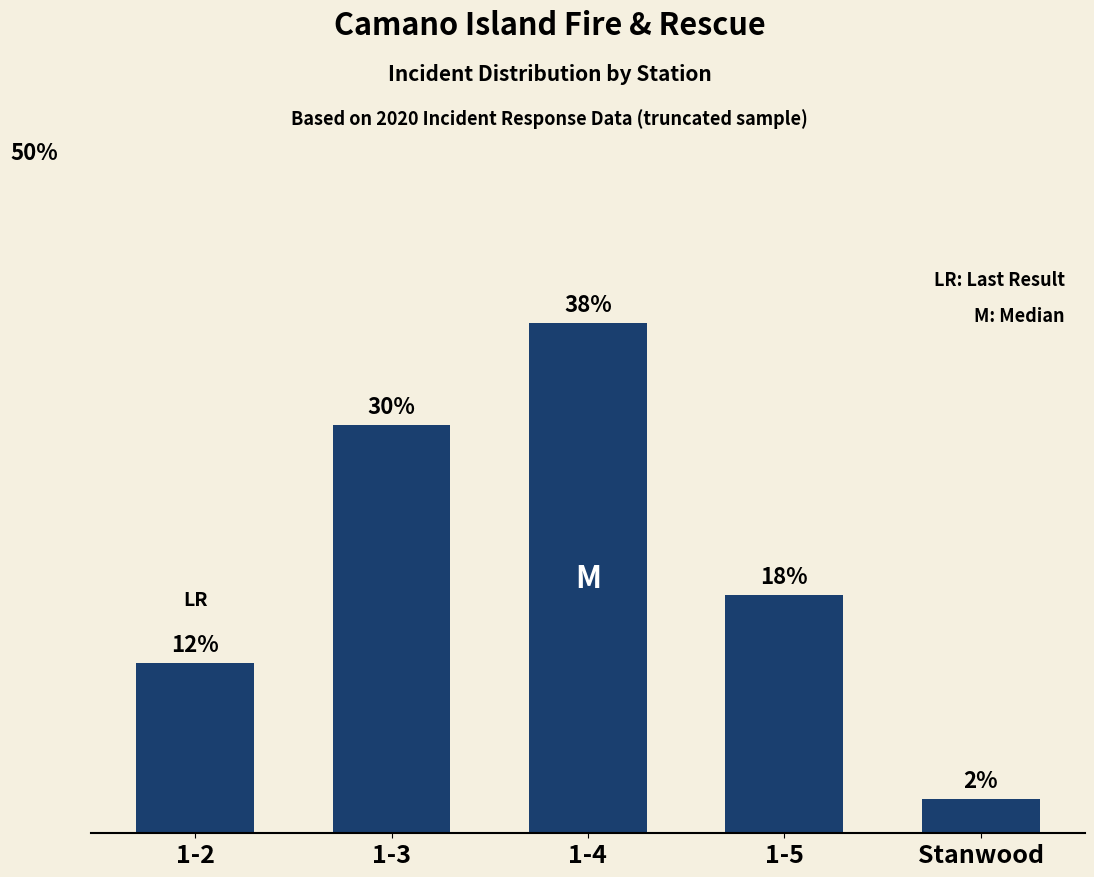

Reading left to right, extract all data points from this chart.

1-2=12.5	1-3=30.0	1-4=37.5	1-5=17.5	Stanwood=2.5